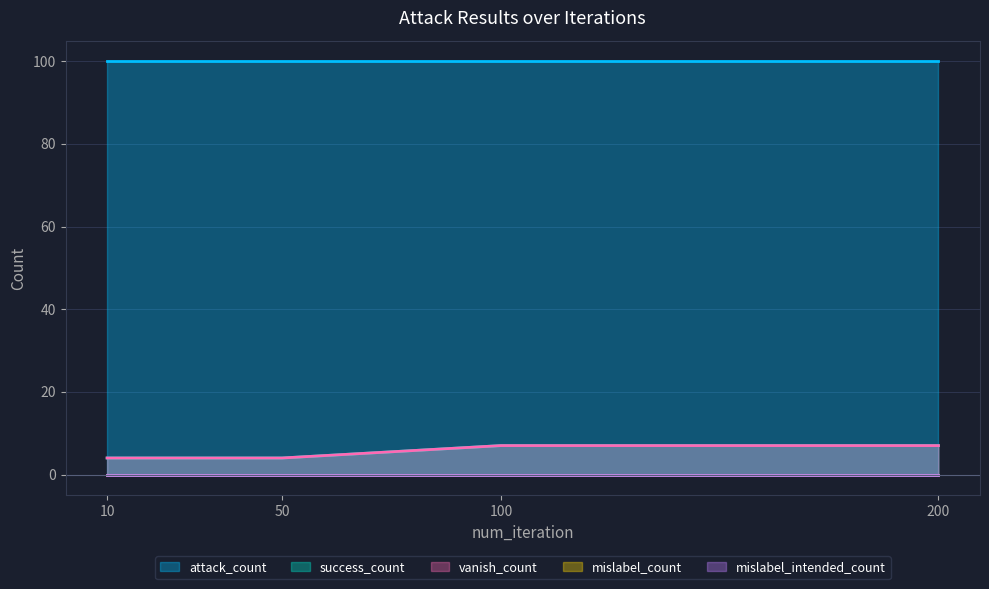

True or false: attack_count has a value of 100 at 200.

True